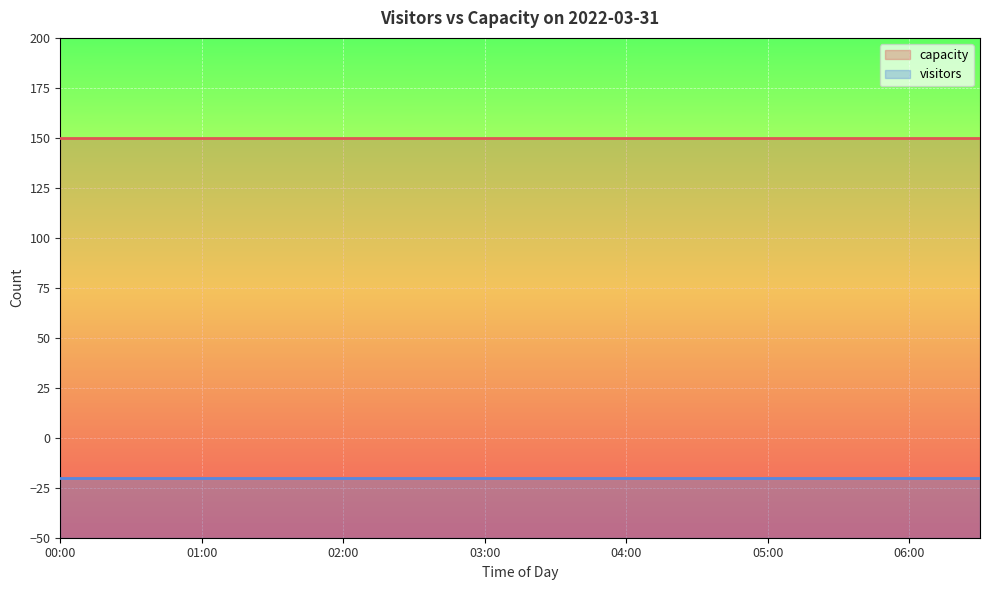

Is the value of capacity at 01:30 greater than the value of visitors at 06:30?

Yes